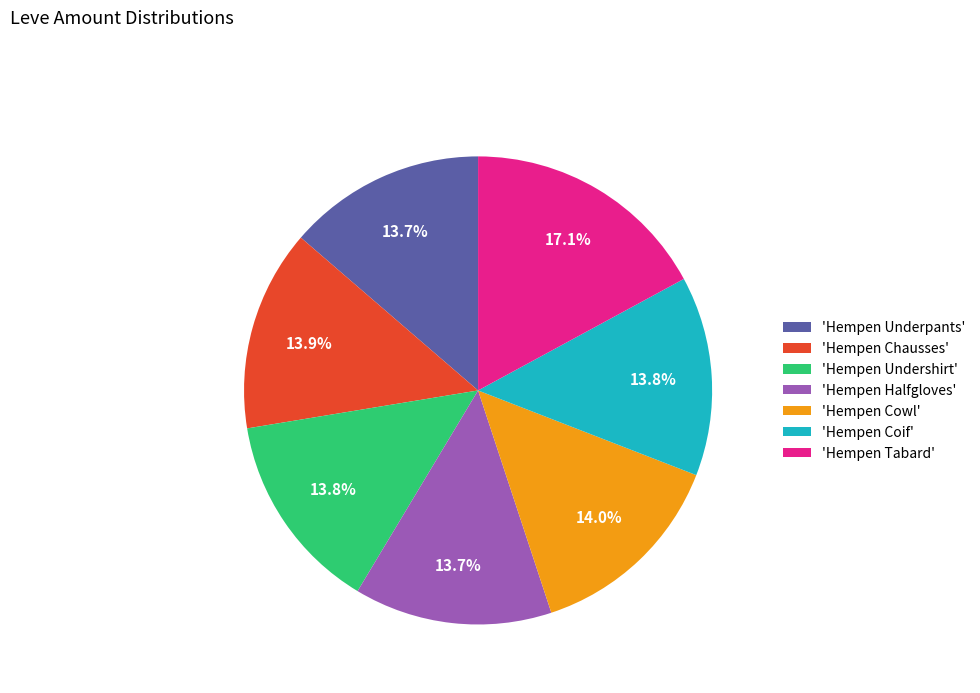

Which category has the biggest portion of the pie?

'Hempen Tabard'